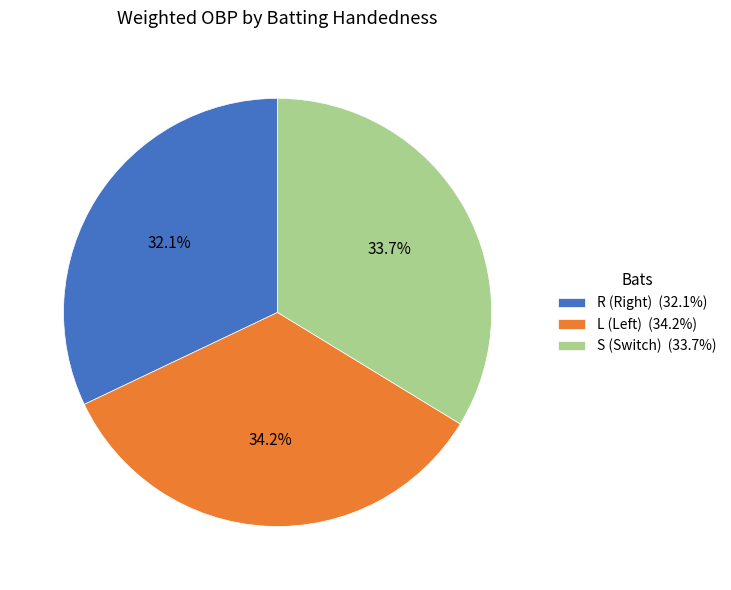

Count the number of slices in the pie.

3